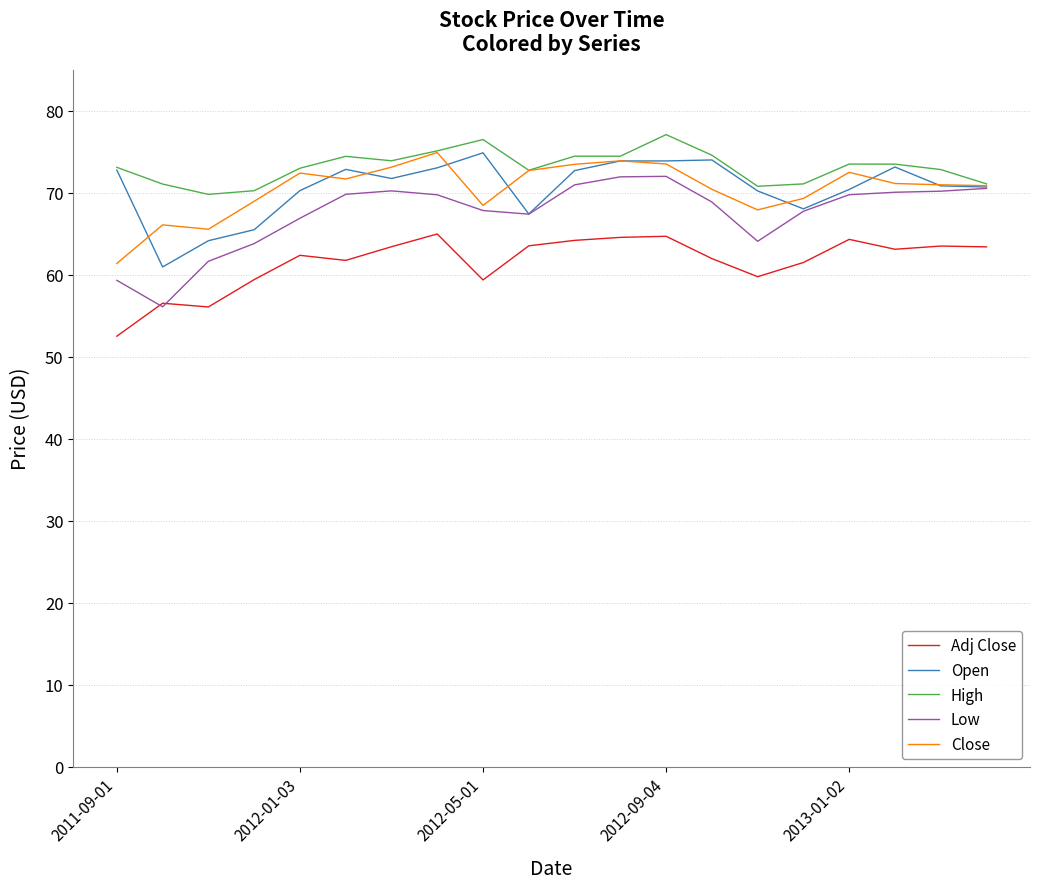

True or false: High and Adj Close cross at least once.

False